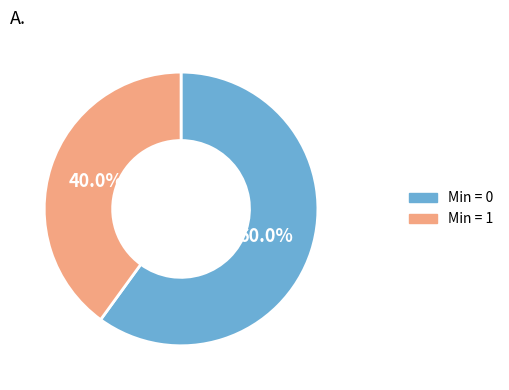

What is the largest slice in the pie chart?

Min = 0